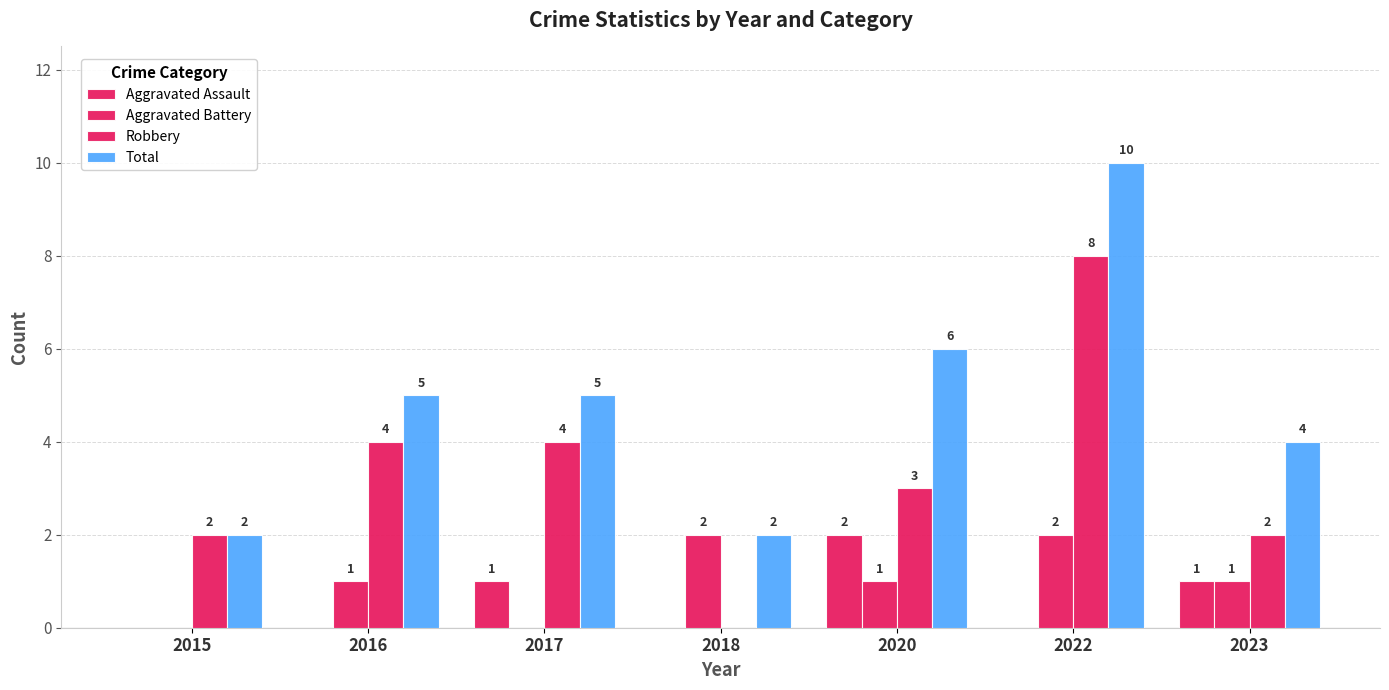

How many distinct data groups are displayed?

4